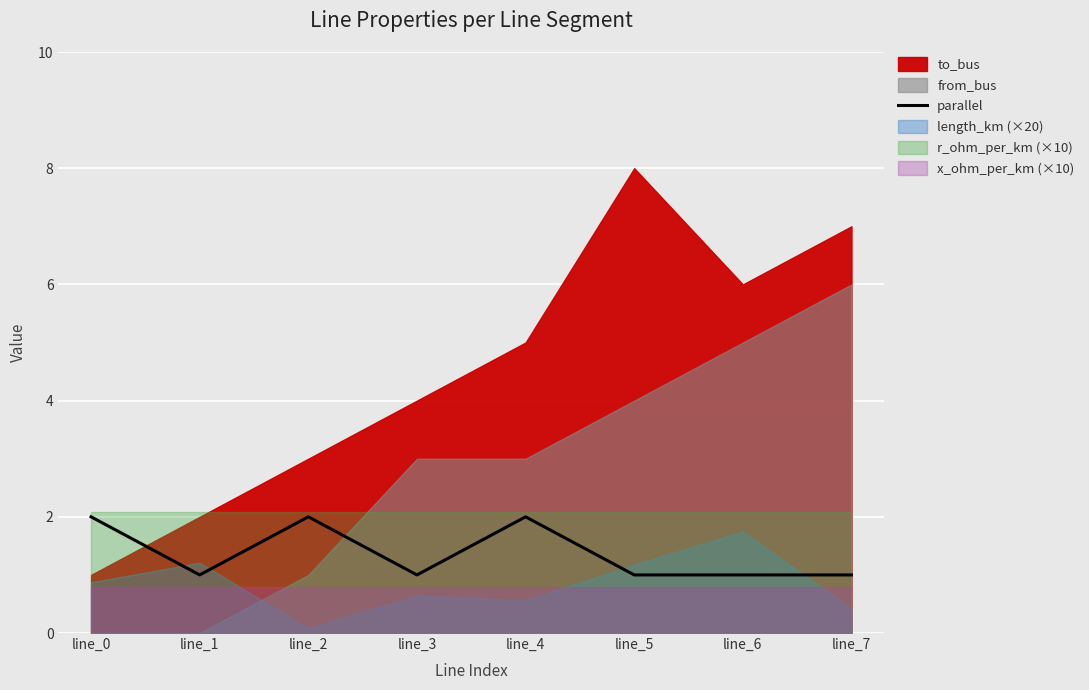

The parallel series shows 1 at line_4. True or false?

False